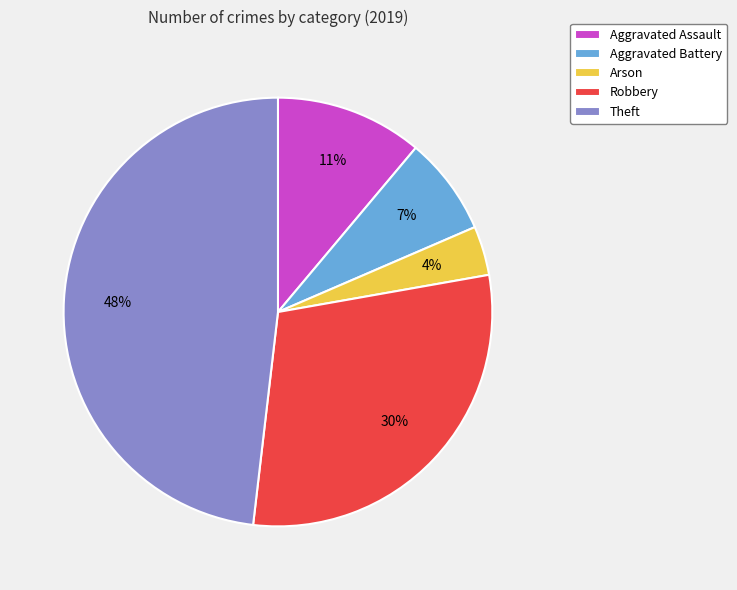

To the nearest percent, what is the difference between the Aggravated Assault and Arson slice percentages?

7%